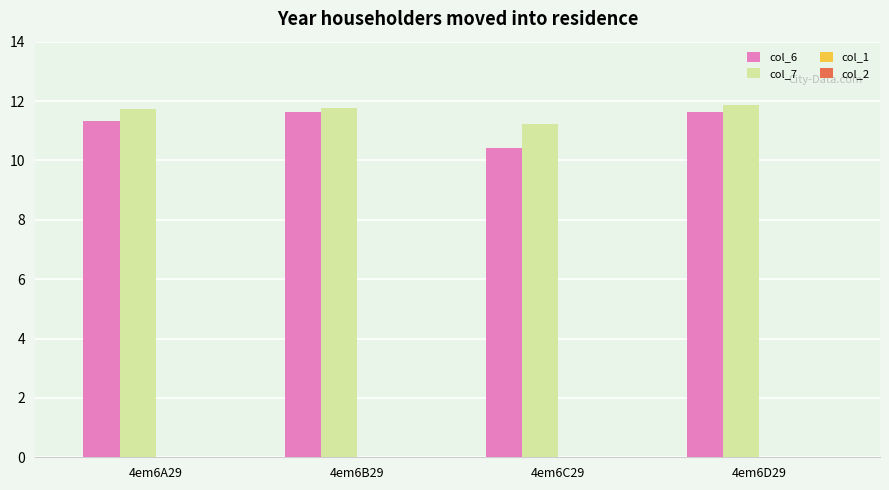

What is the minimum value for col_6?

10.4